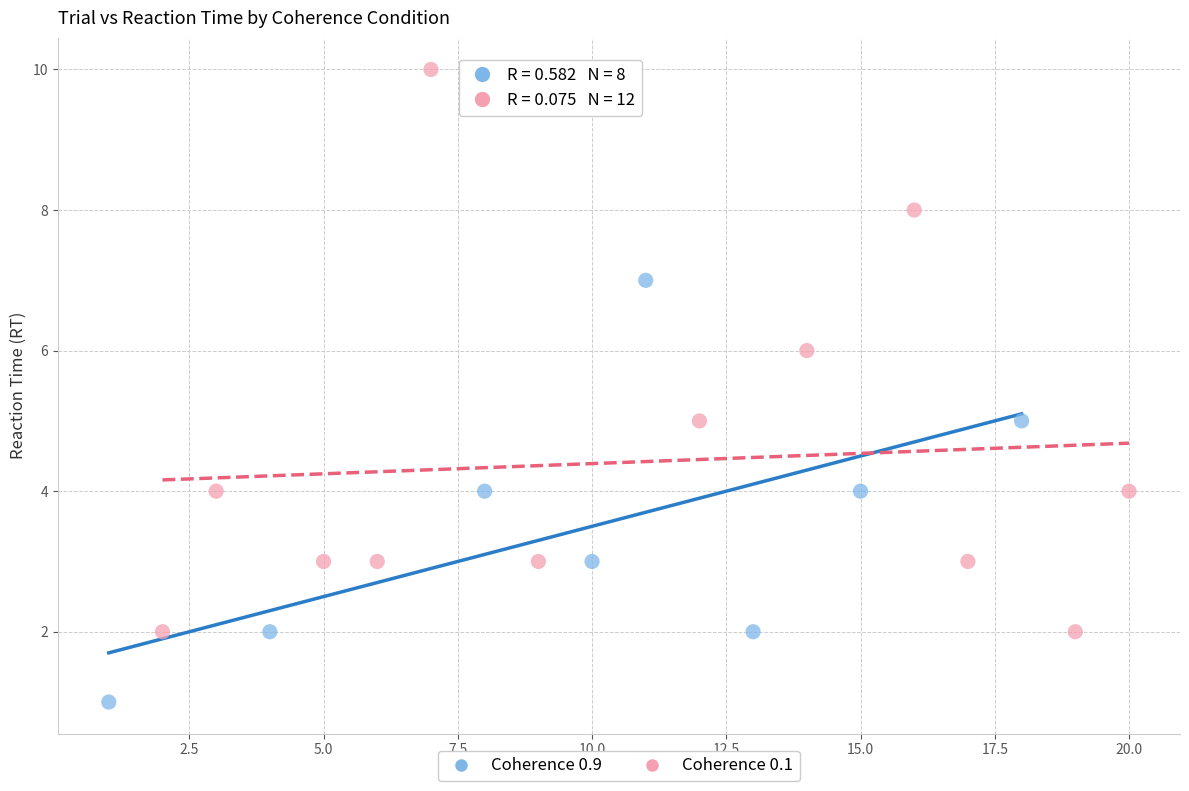

Which series contains the lowest Y value?

Coherence 0.9